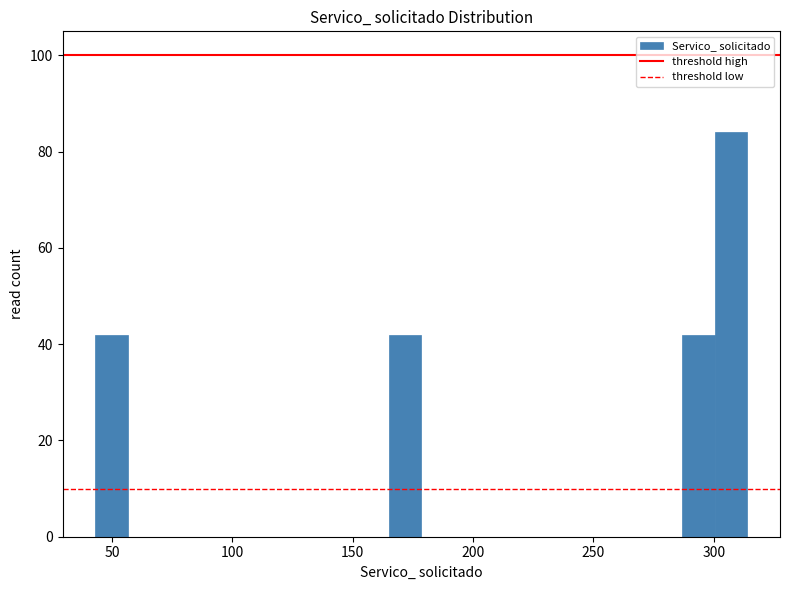

Read against the x-axis, roughly where is the centre of the tallest bar?

305